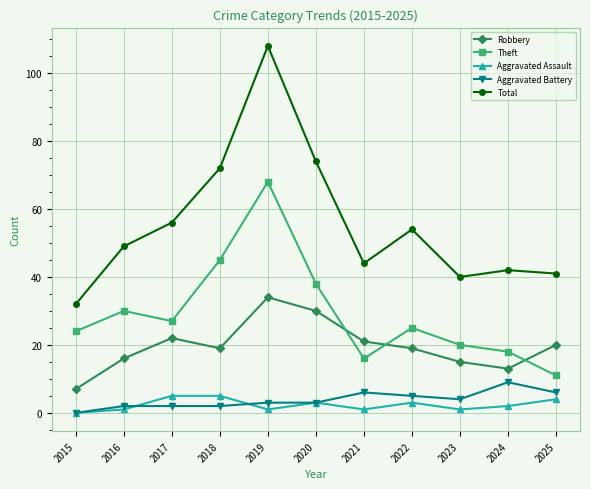

Which series has the largest total across all categories?

Total